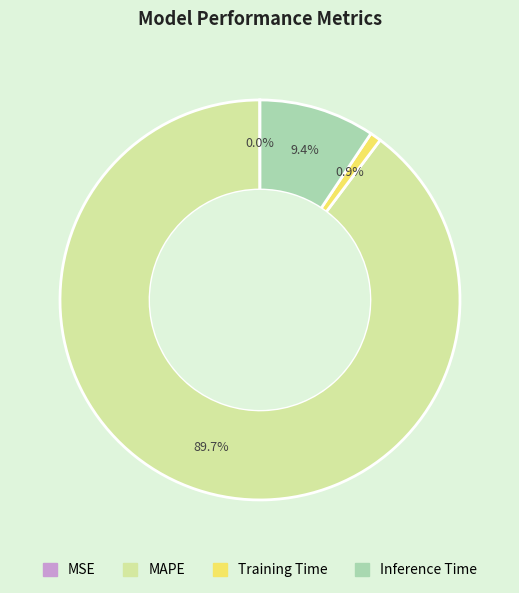

To the nearest percent, what is the difference between the largest and smallest slice percentages?

90%